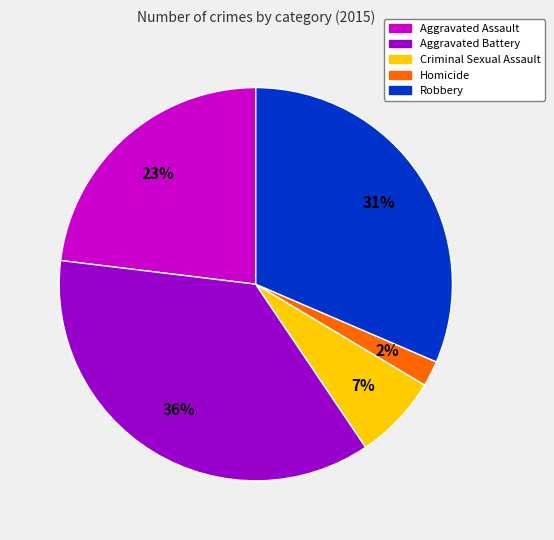

What is the smallest slice in the pie chart?

Homicide